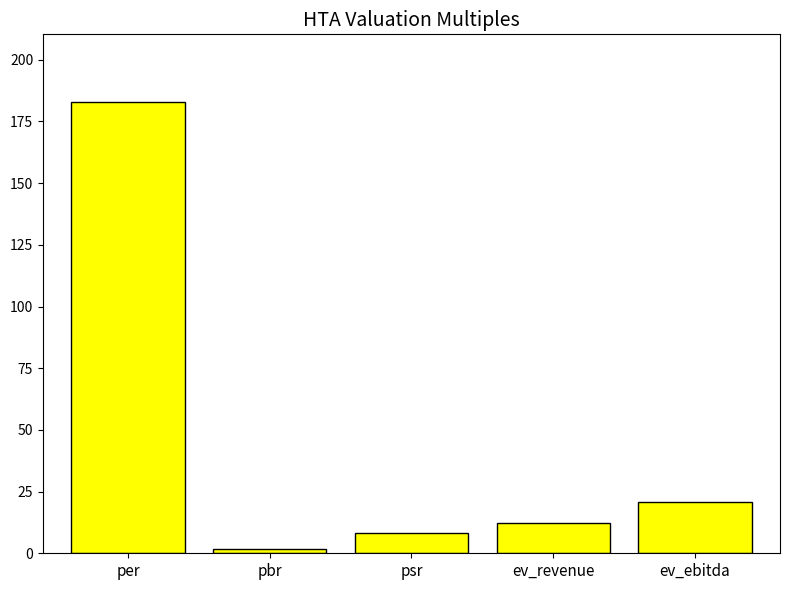

Which category has the highest value across all series?

per